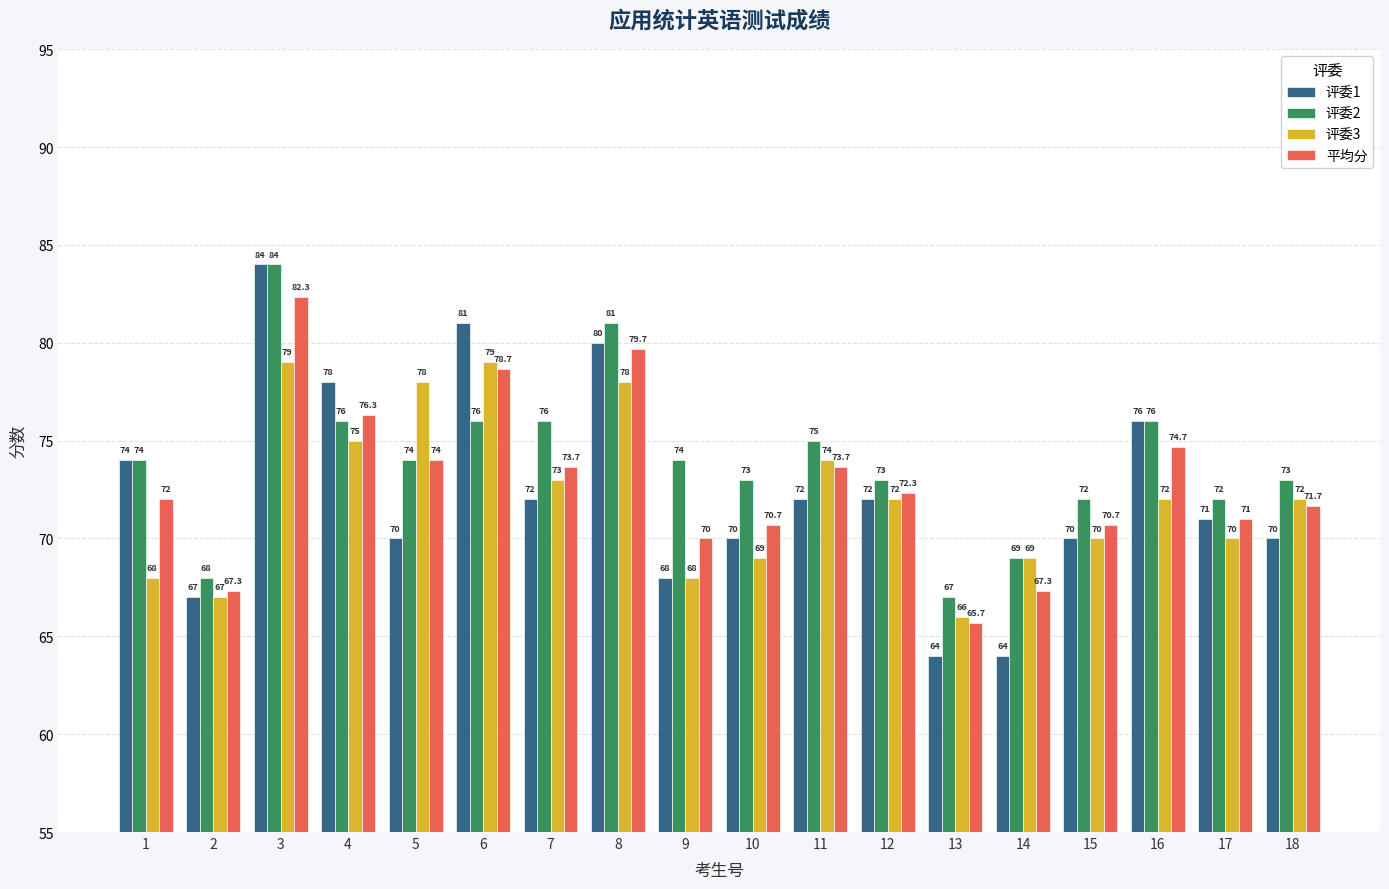

How many categories are shown in the chart?

18